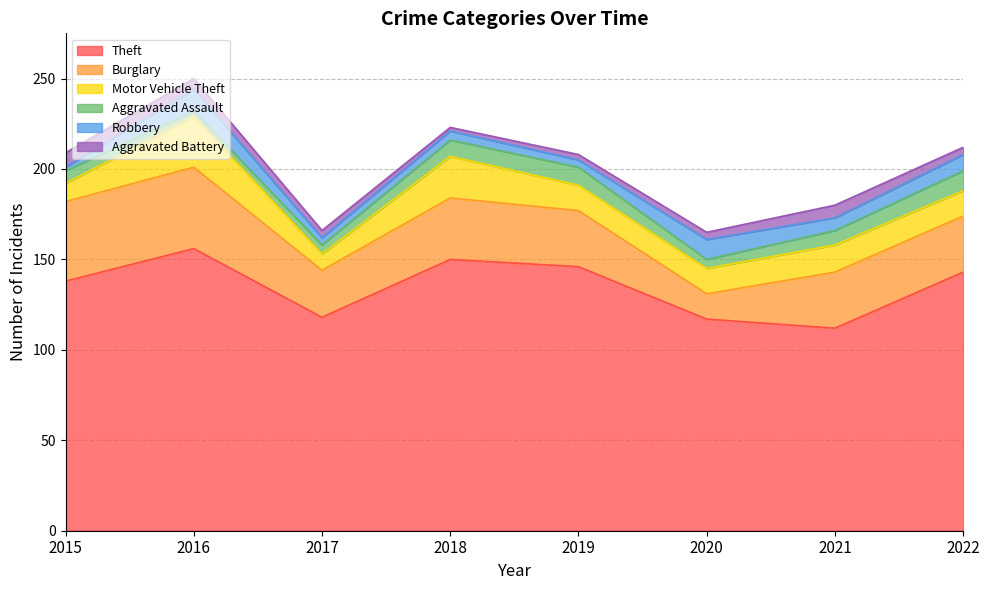

True or false: Aggravated Assault has more than 1 interior local peaks.

False